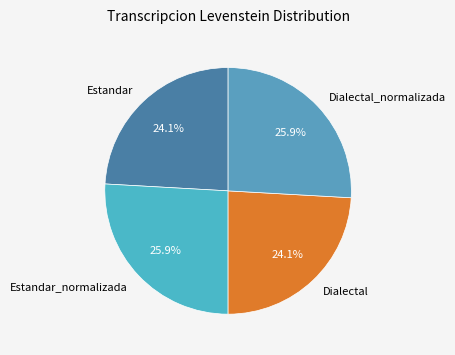

What portion of the pie excludes Dialectal?

75.9%